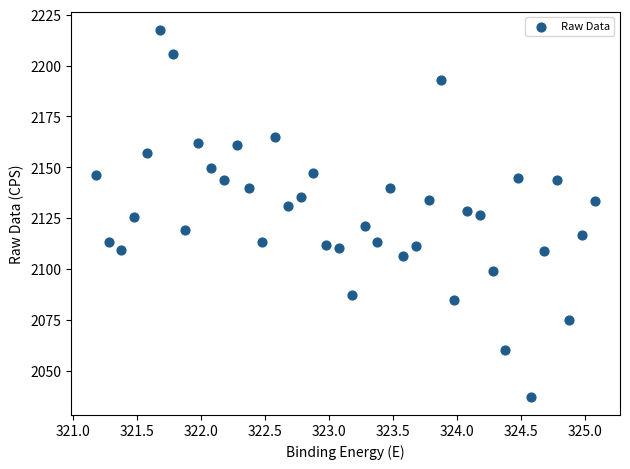

What is the range of X values (max minus min)?

3.9